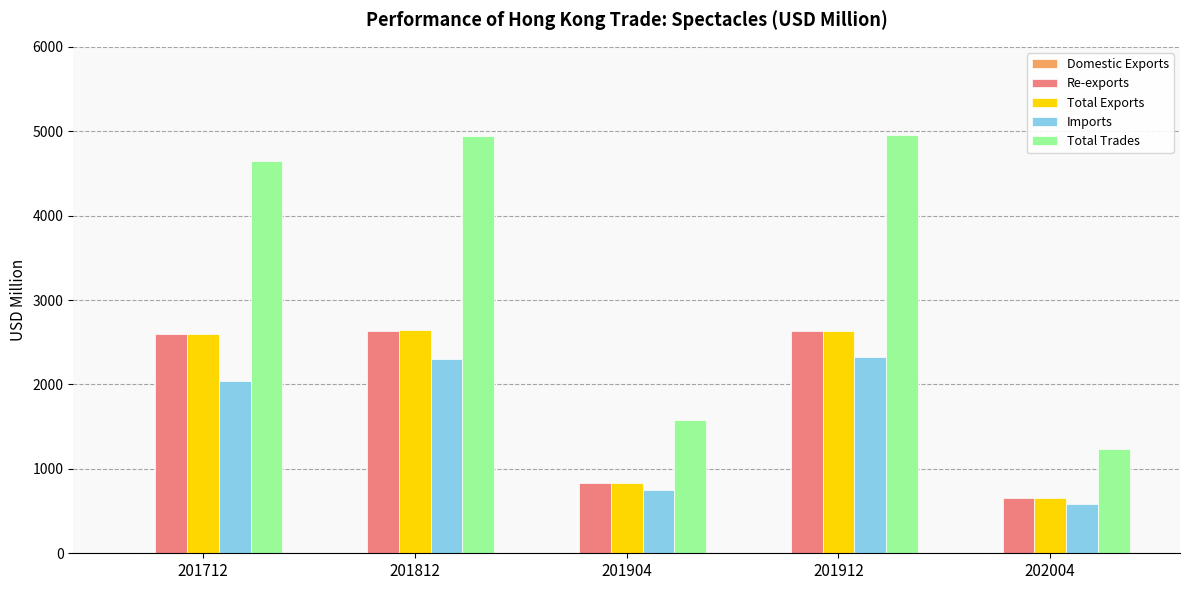

How many series are shown in this chart?

5